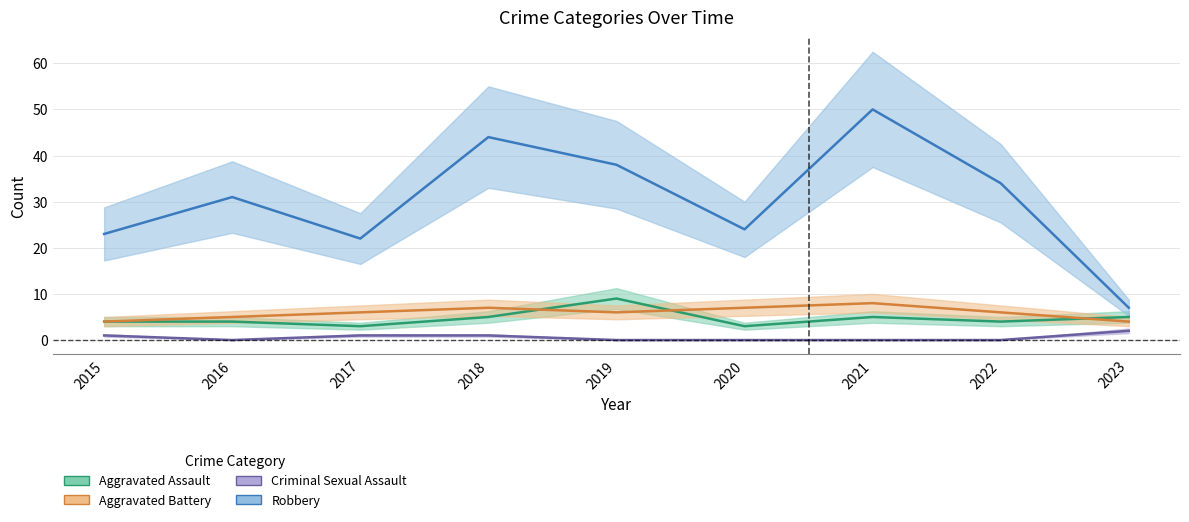

What is the maximum value shown in the chart?

50